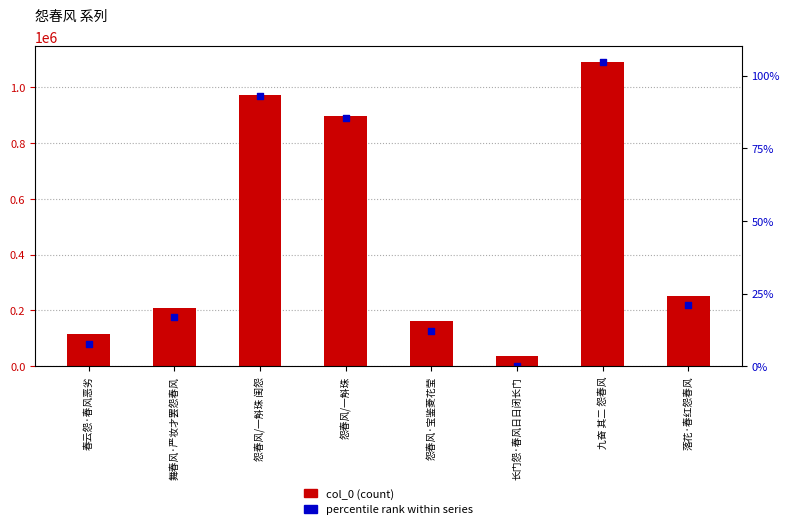

What is the total value across all series at 落花·春红怨春风?

470575.9